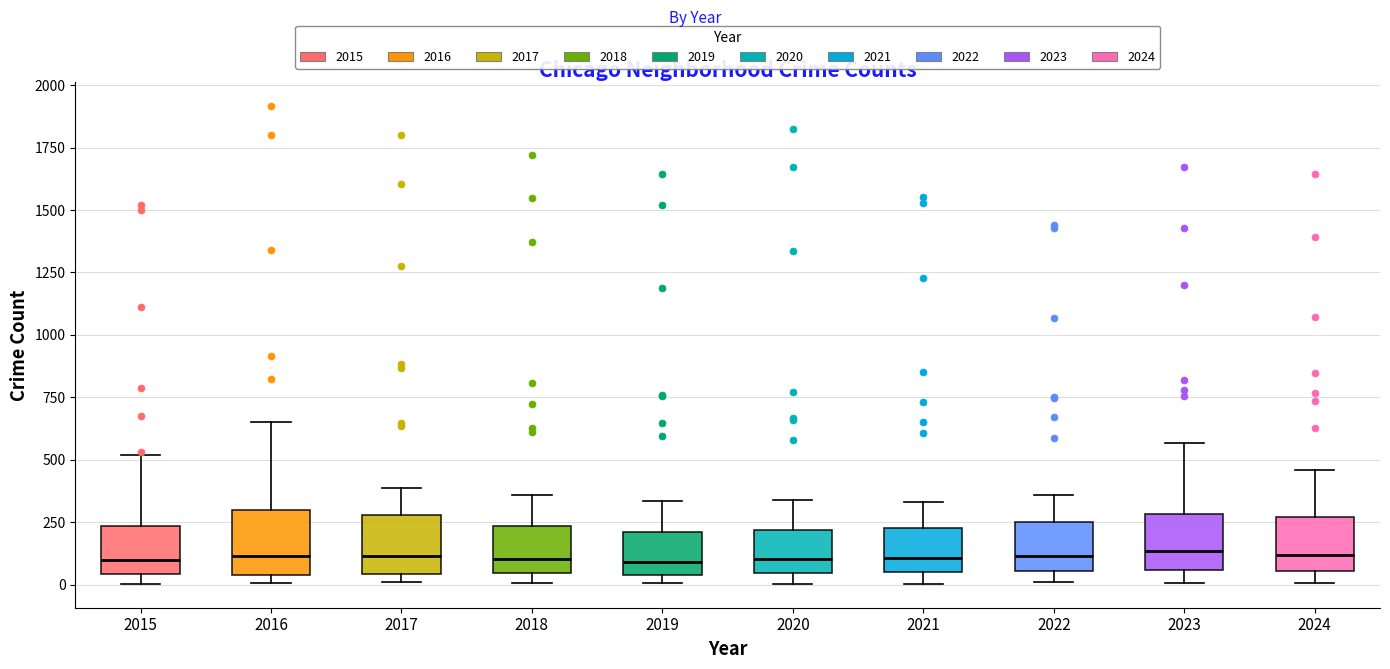

Where is the upper edge of the box at x = 2016 on the y-axis? The values are not printed on the chart, so give them approximately, as read against the axis.

300